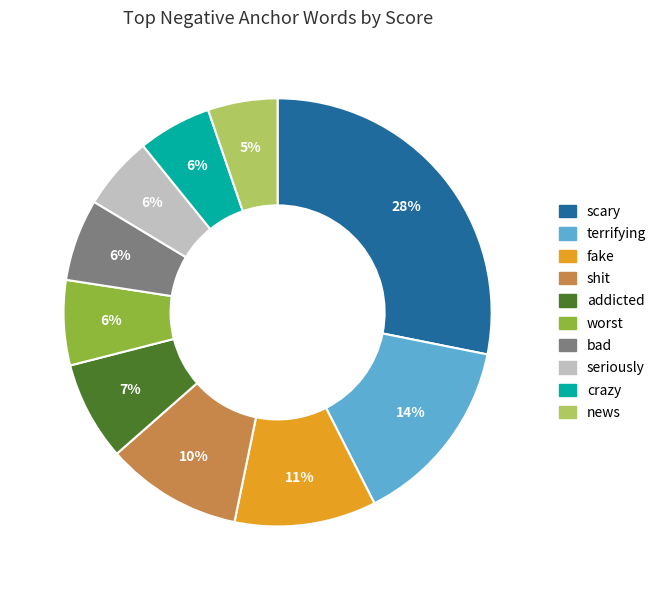

To the nearest percent, what is the difference between the shit and news slice percentages?

5%